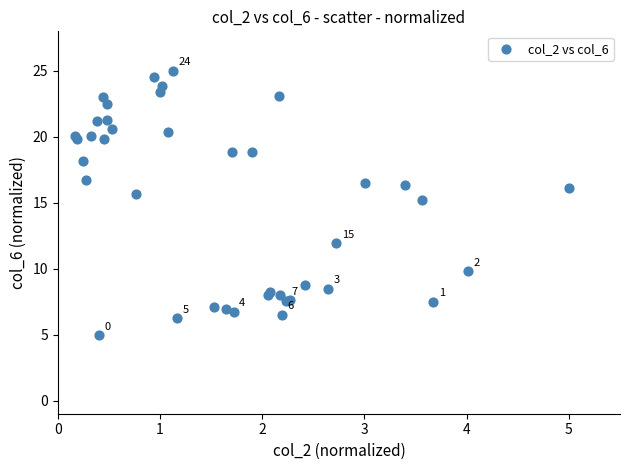

What Y value in the scatter plot is closest to 14?

15.2